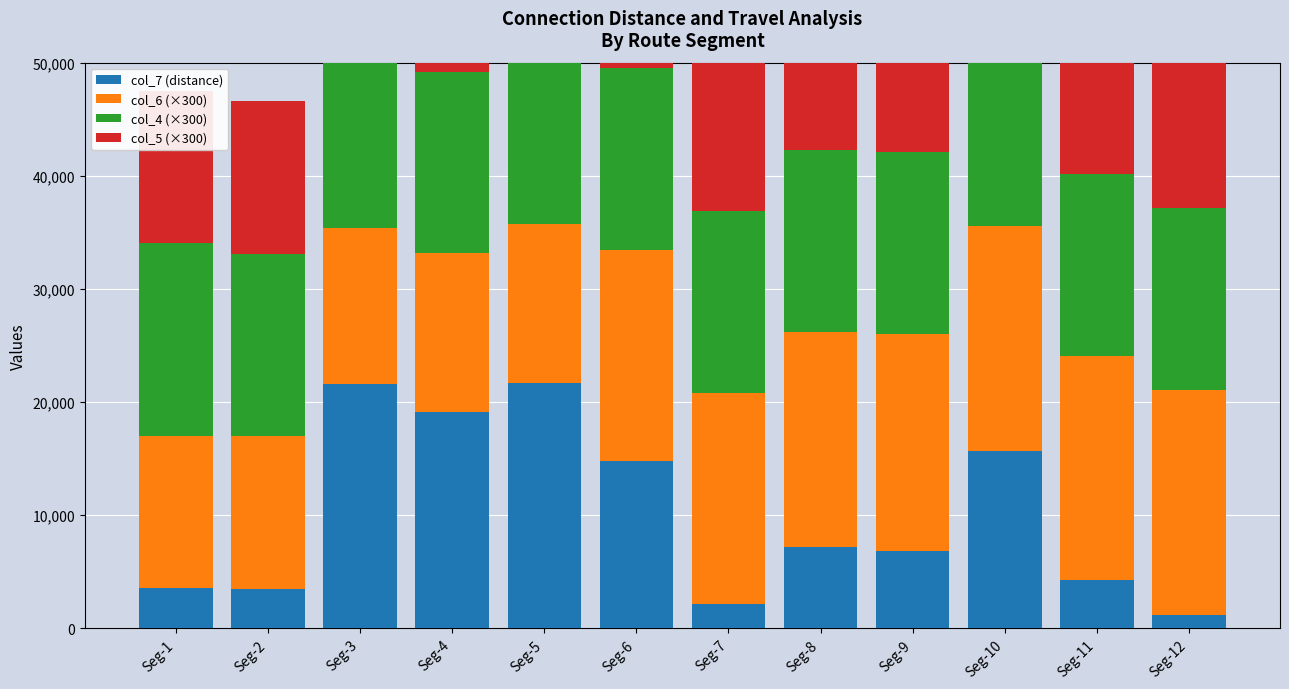

List the labels in order of col_7 (distance) value, smallest first.

Seg-12, Seg-7, Seg-2, Seg-1, Seg-11, Seg-9, Seg-8, Seg-6, Seg-10, Seg-4, Seg-3, Seg-5